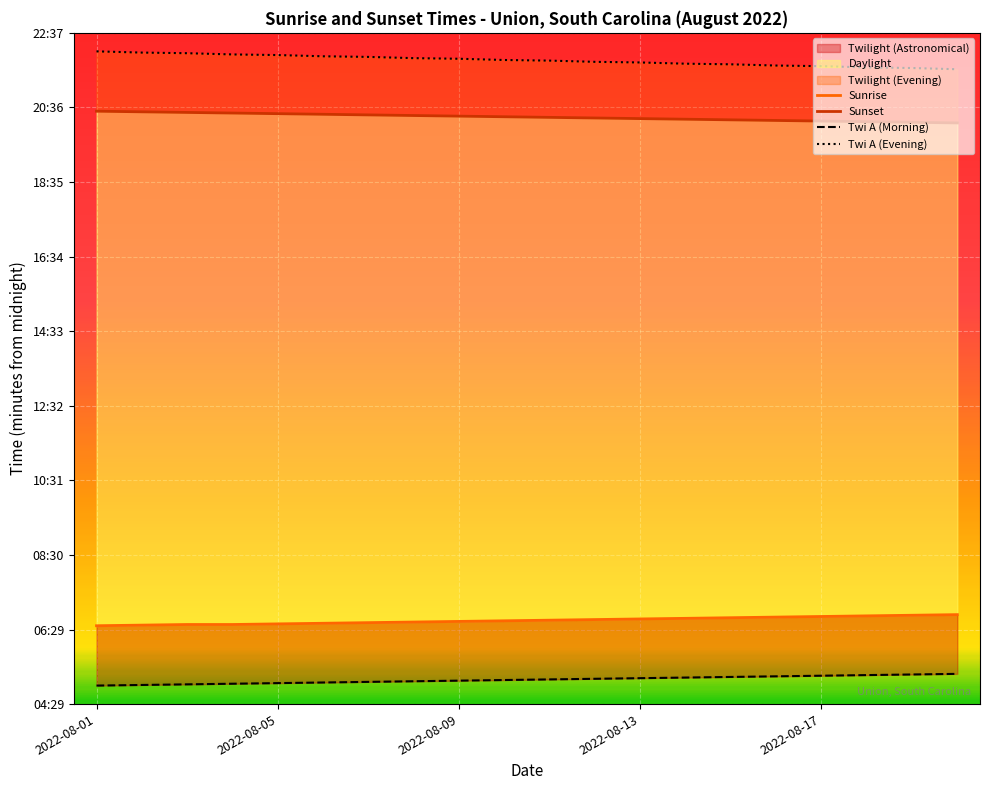

What is the highest value of the Sunrise series?

414